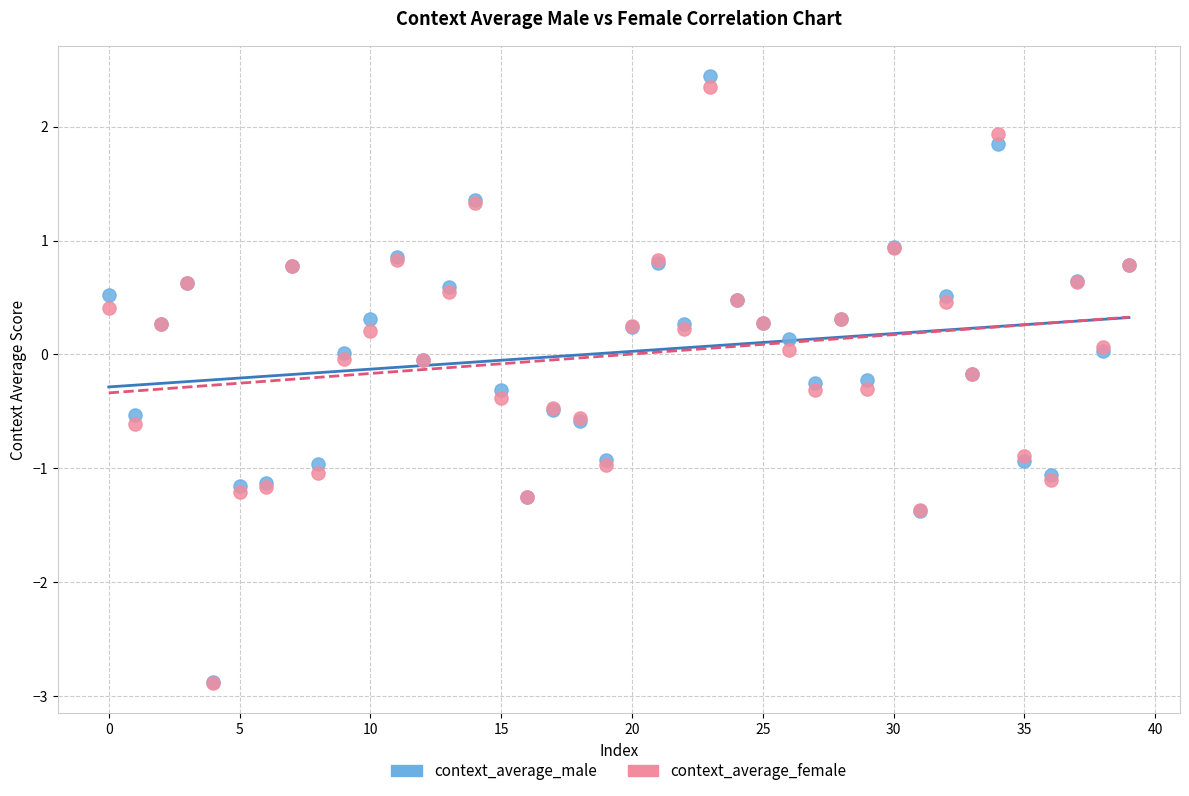

Which series reaches the maximum Y coordinate?

context_average_male